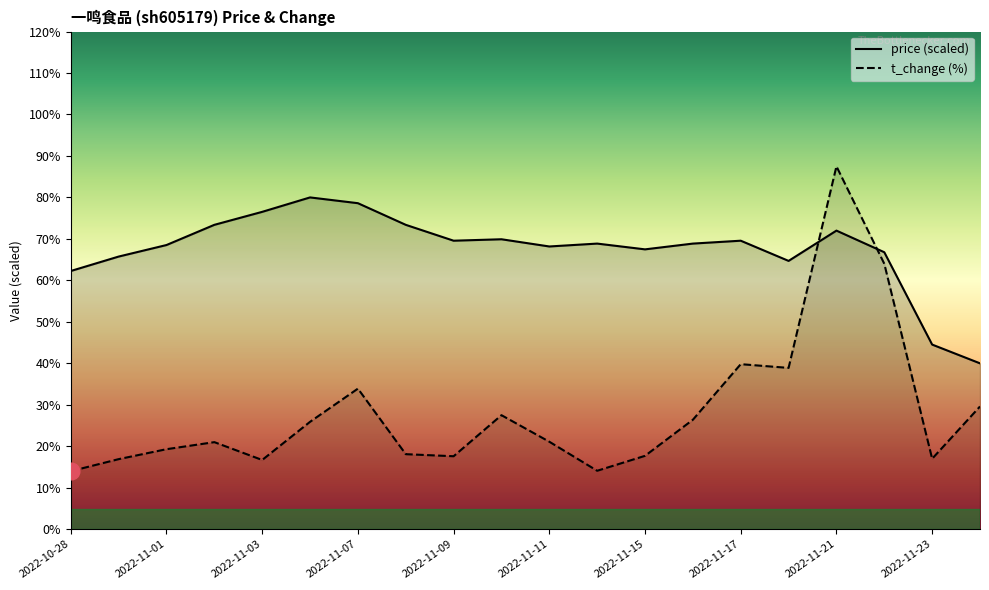

What are all the series names shown in the legend?

price, t_change